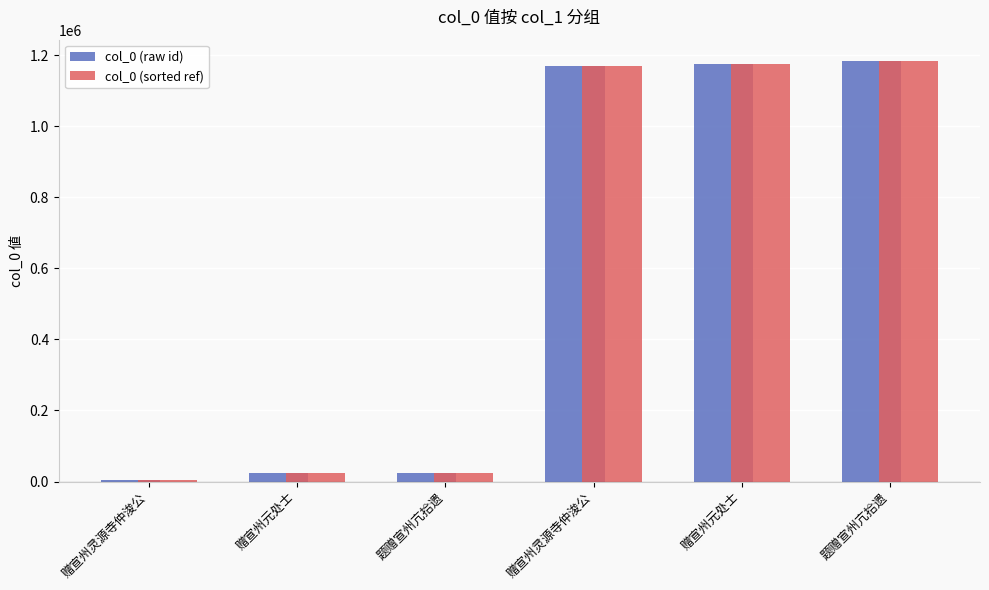

How many categories are shown in the chart?

6